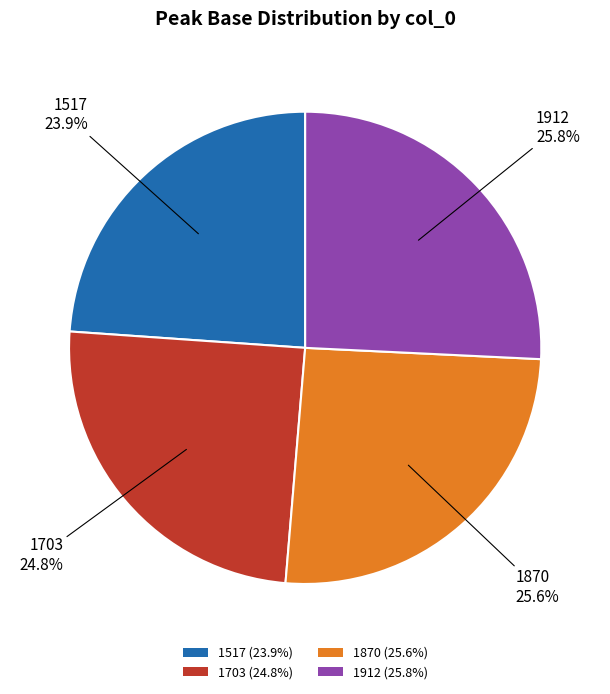

To the nearest percent, what portion does 1870 represent?

26%